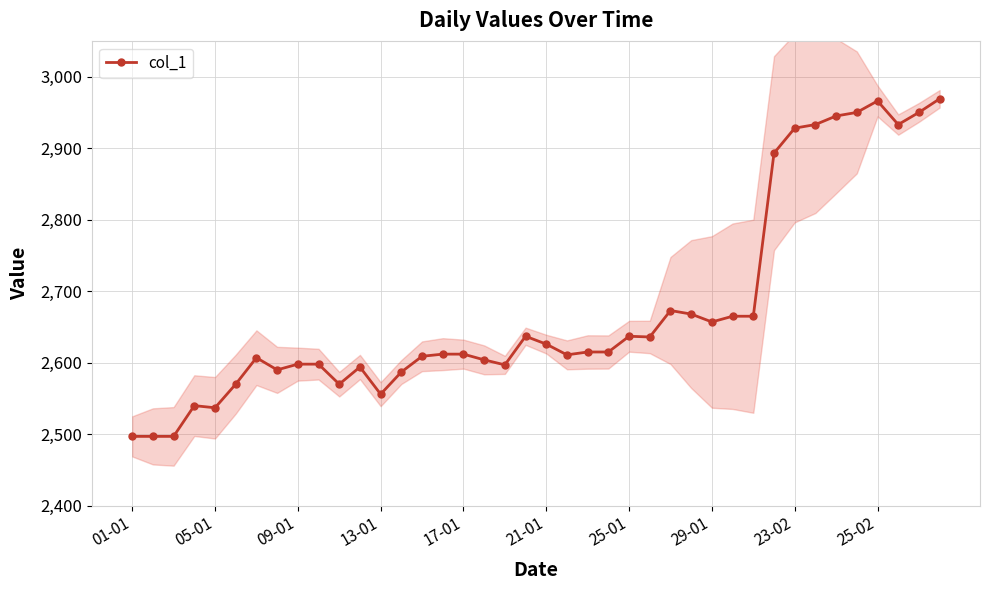

What is the lowest value of the col_1 series?

2497